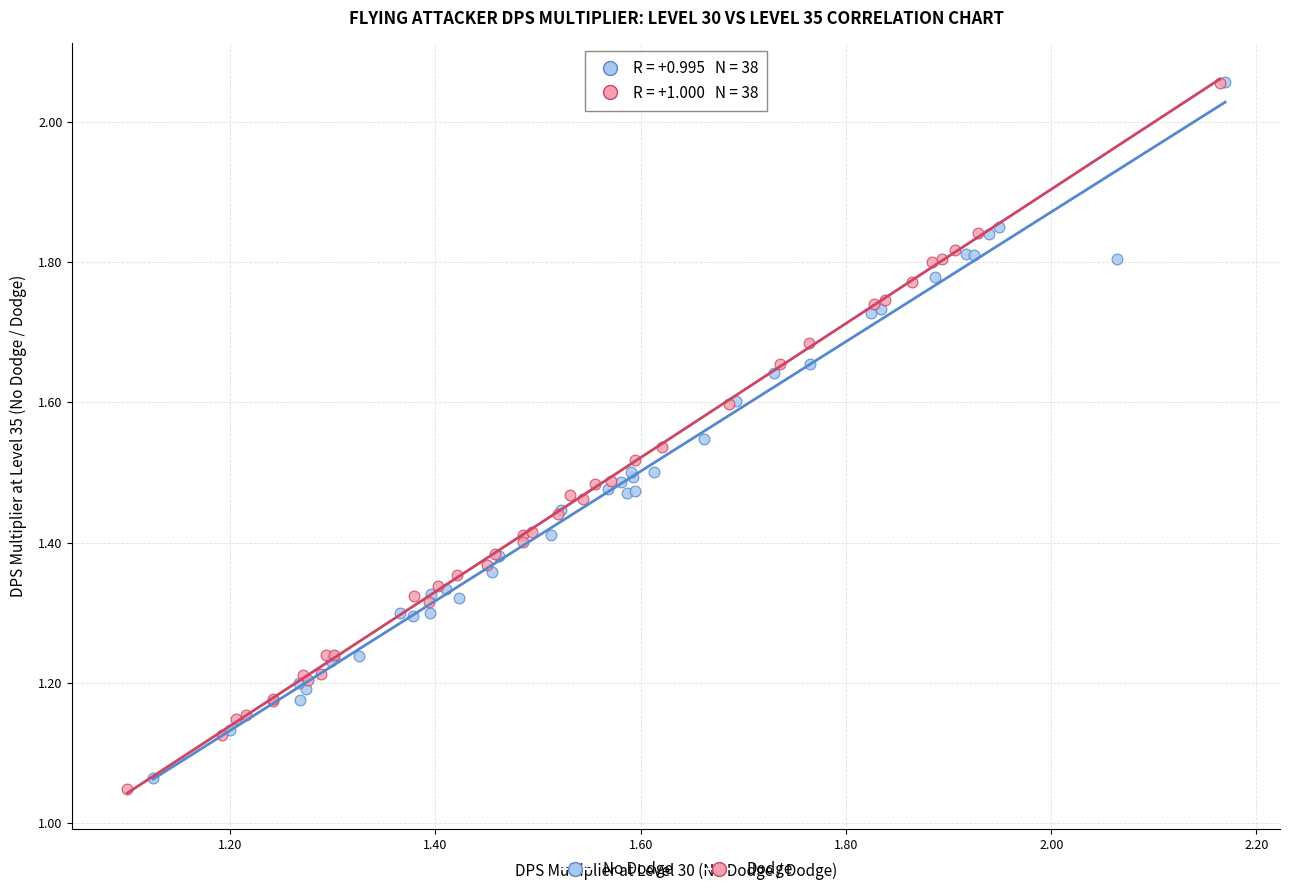

Which series has the widest spread of Y values?

Dodge